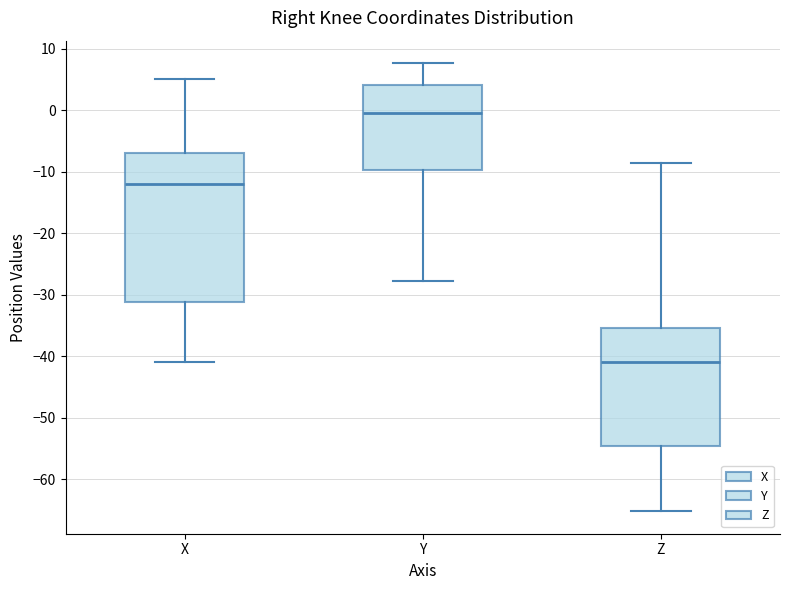

Reading left to right, read every box against the y-axis: the position of its median line, the range the box covers, and the ends of its whiskers. The values are not printed on the chart, so give them approximately, as read against the axis.

X: median -12, box -31 to -7, whiskers -41 to 5
Y: median -1, box -10 to 4, whiskers -28 to 8
Z: median -41, box -55 to -35, whiskers -65 to -9